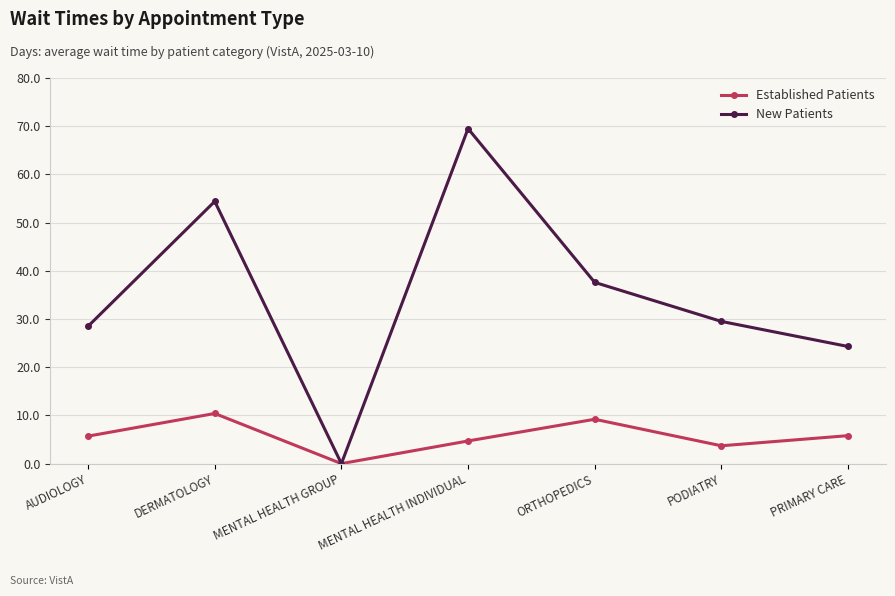

Rank the series by their average value, from lowest to highest.

Established Patients, New Patients